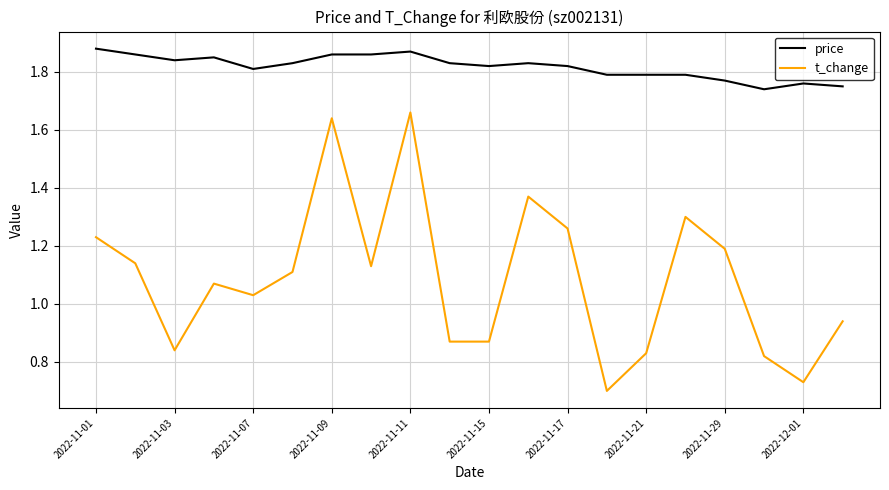

True or false: t_change and price intersect in this chart.

False